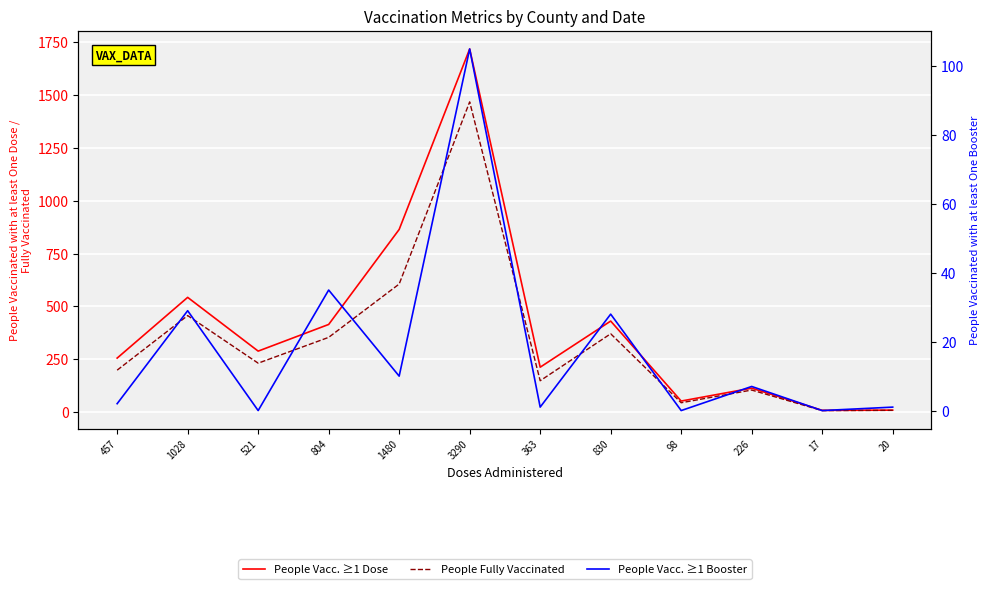

Which category has the highest value in the People Fully Vaccinated series?

3290